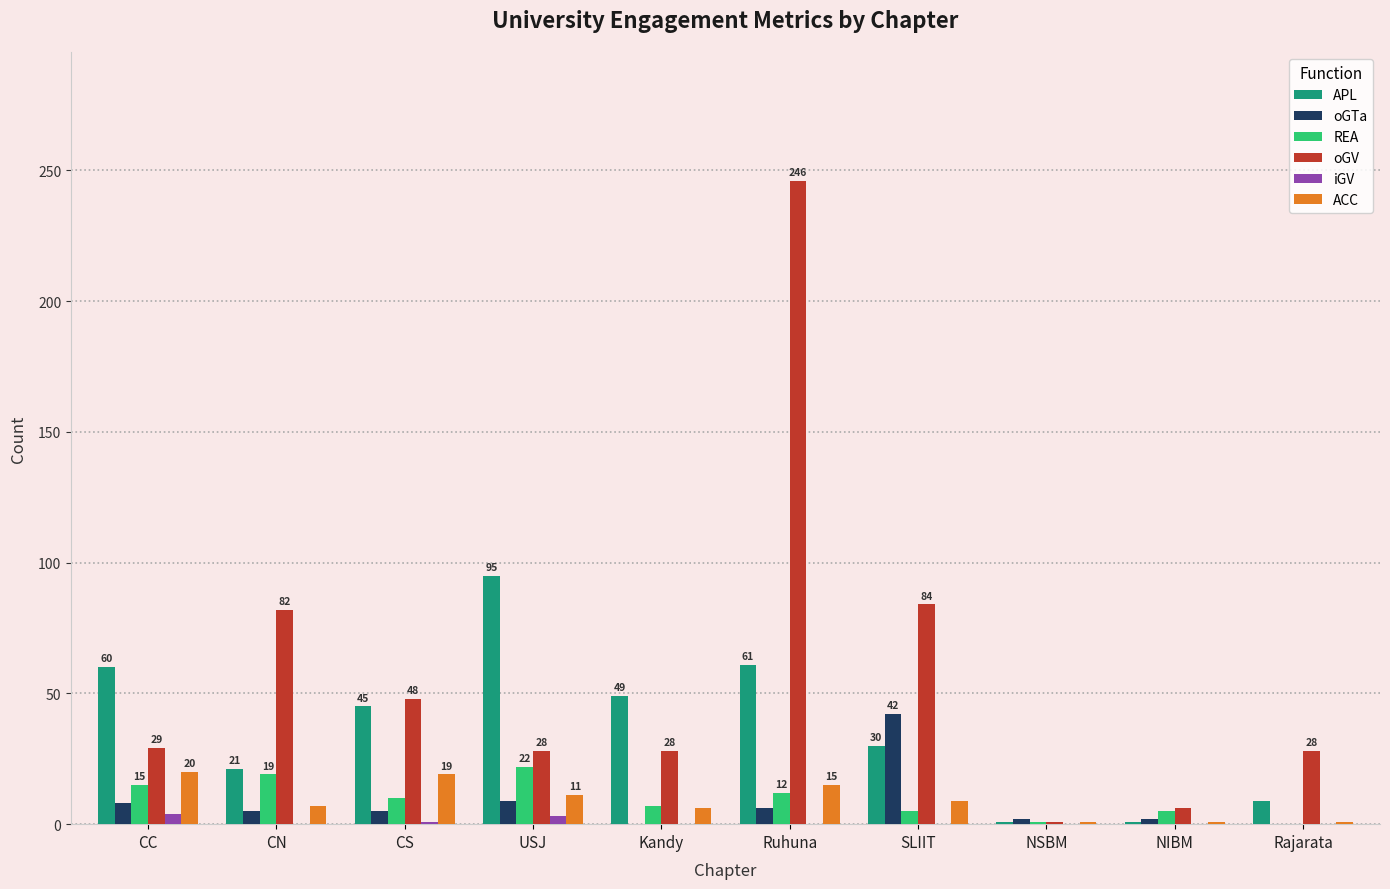

The oGV series shows 28 at Kandy. True or false?

True